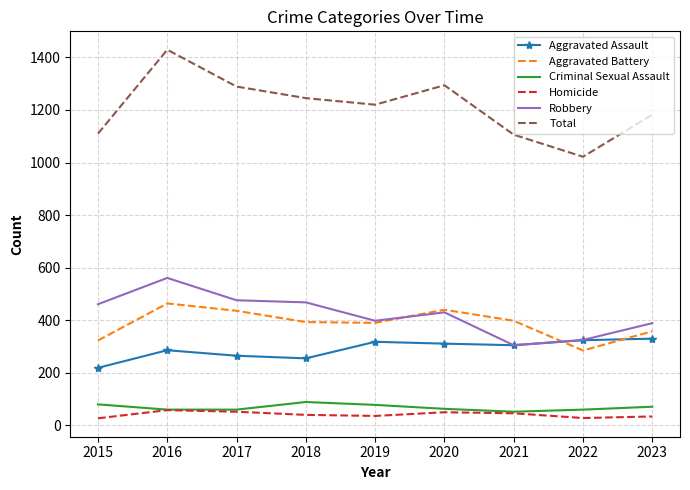

At which category does the chart reach its peak across all series?

2016